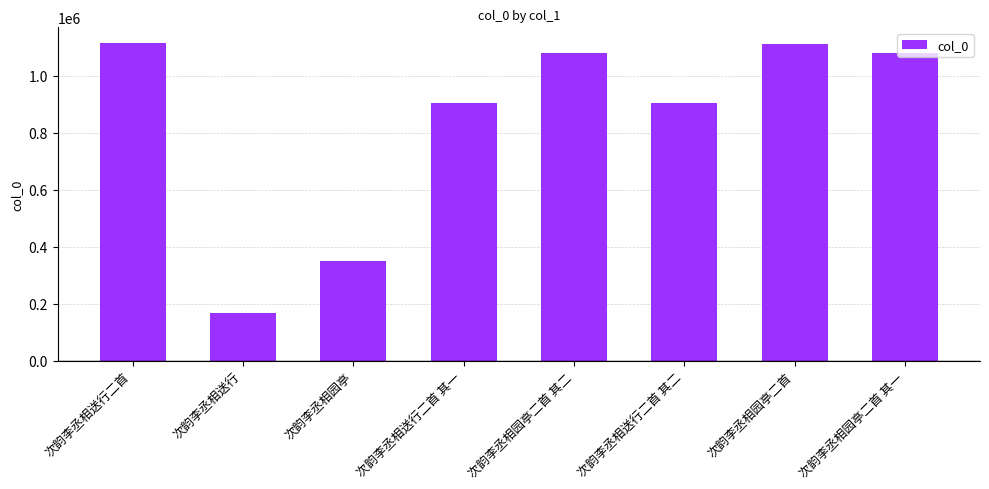

What is the label of the 7th bar from the left?

次韵李丞相园亭二首